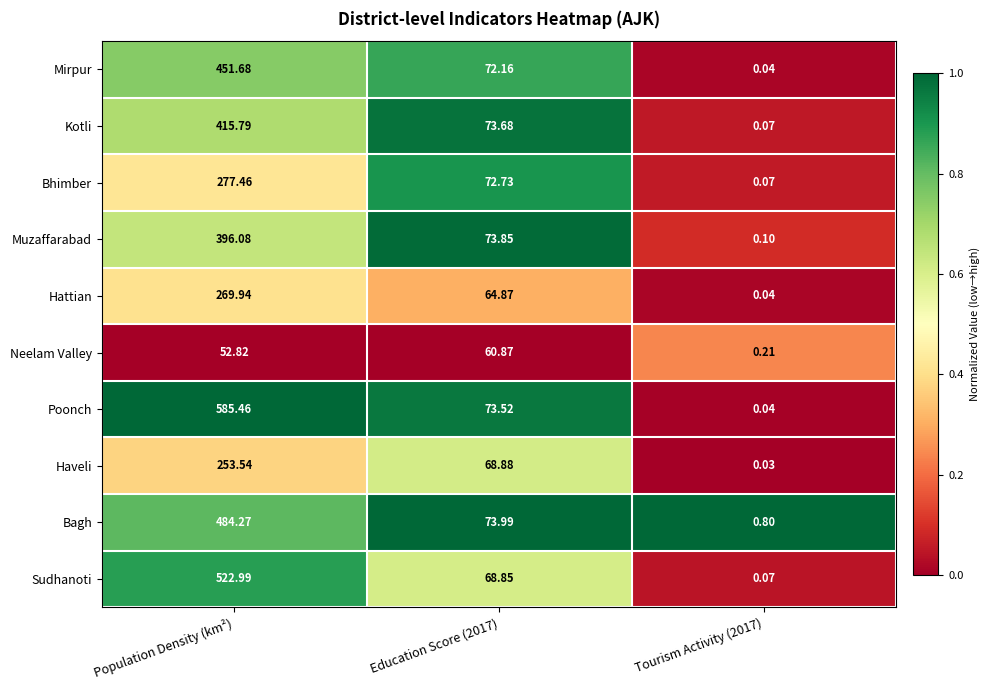

What is the difference between the highest and lowest values at Tourism Activity (2017)?

0.8